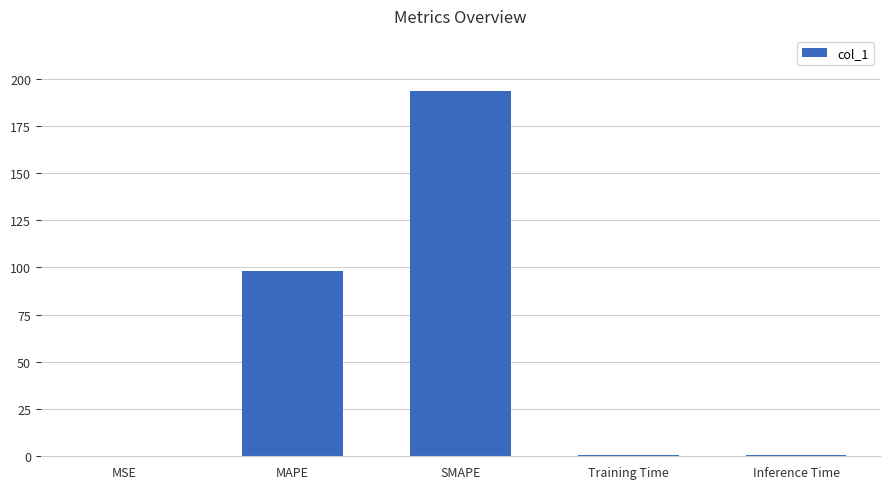

At which category does the chart reach its peak across all series?

SMAPE